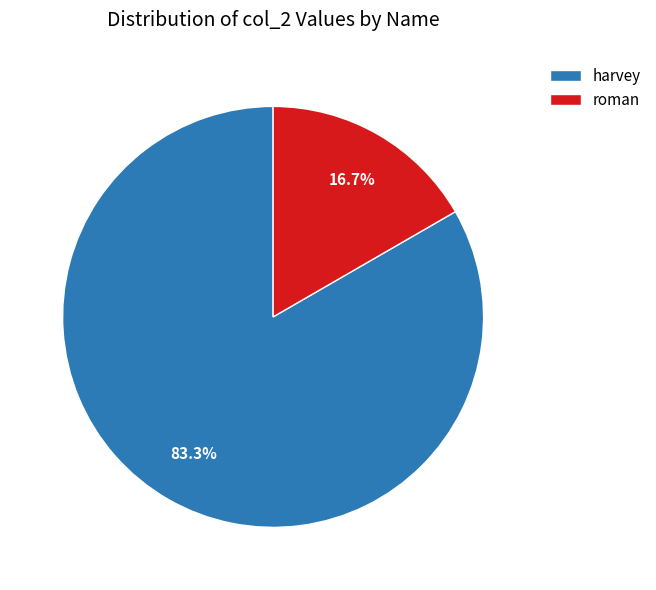

True or false: roman accounts for 28% of the total.

False